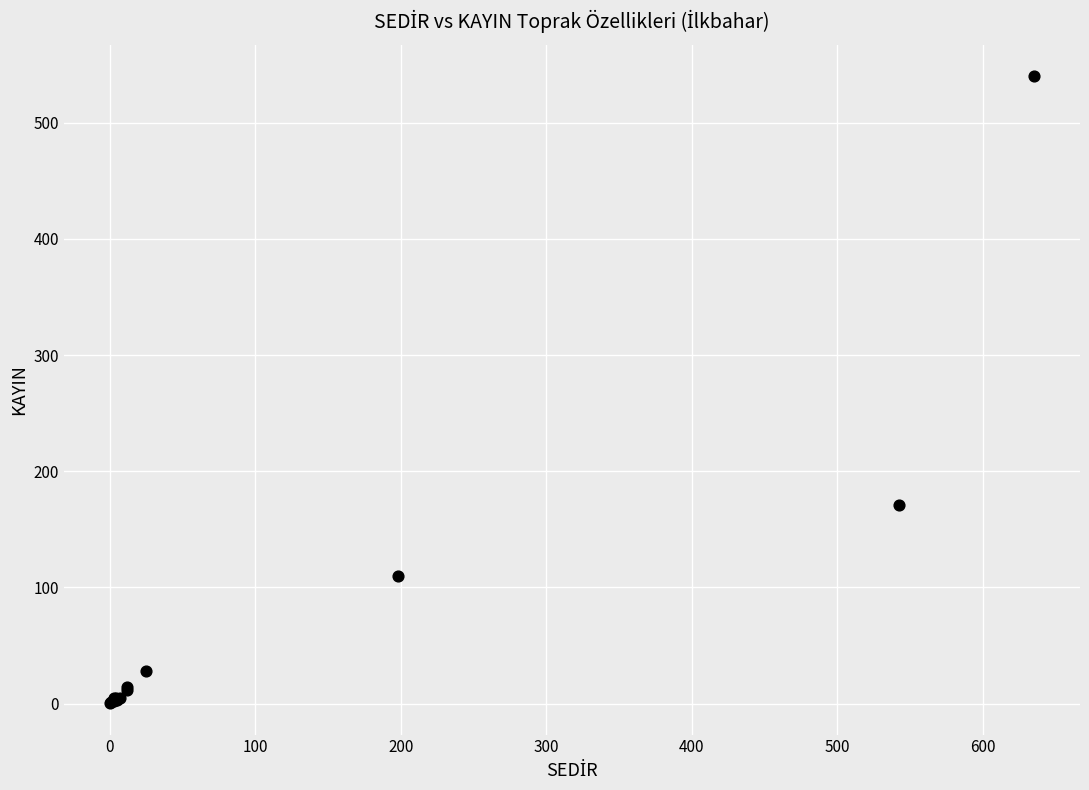

What Y value in the scatter plot is closest to 270?

171.2